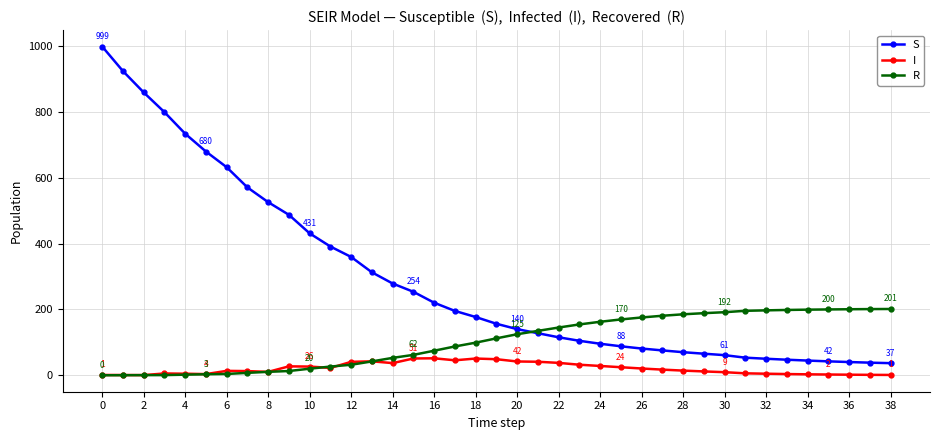

What is the greatest value displayed?

999.0